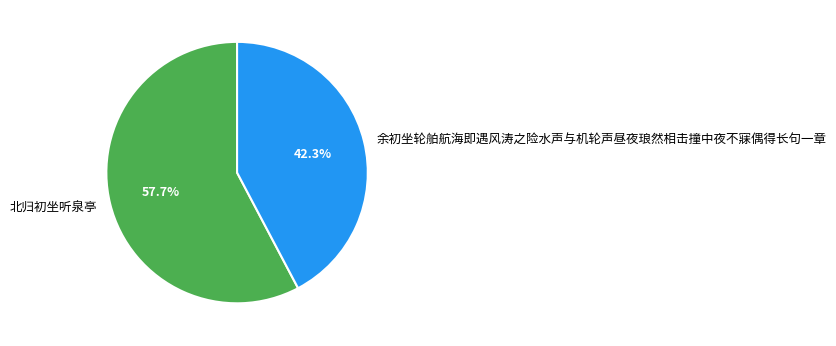

Is it true that 北归初坐听泉亭 is 63% of the pie?

False